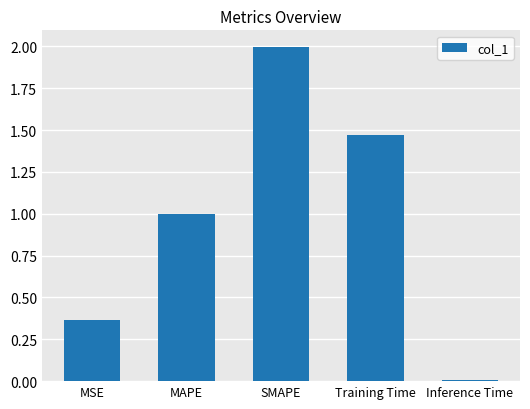

What is the change in value from MSE to MAPE?

+0.6